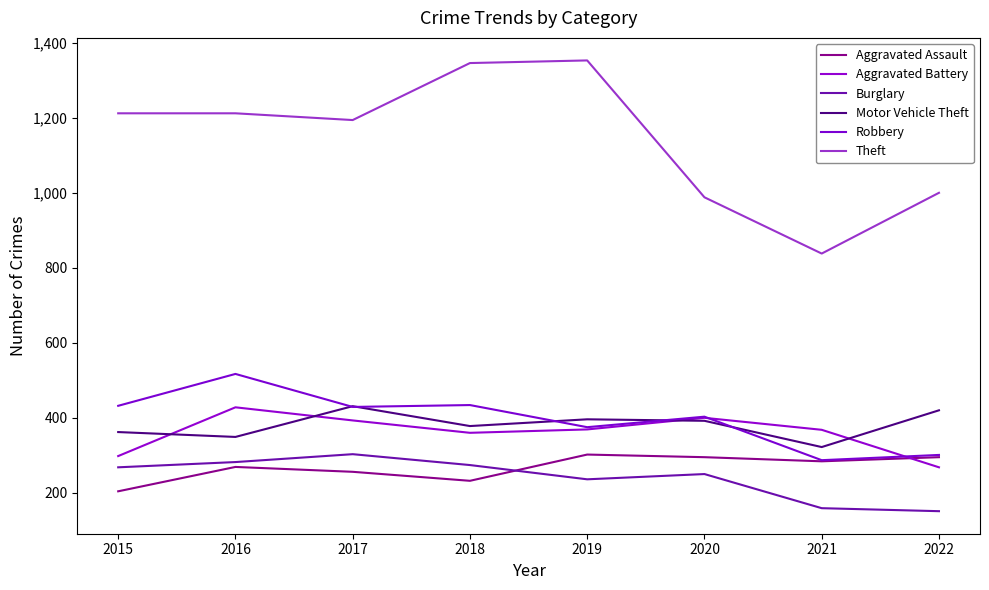

What is the difference between the maximum and second lowest values in the Burglary series?

144